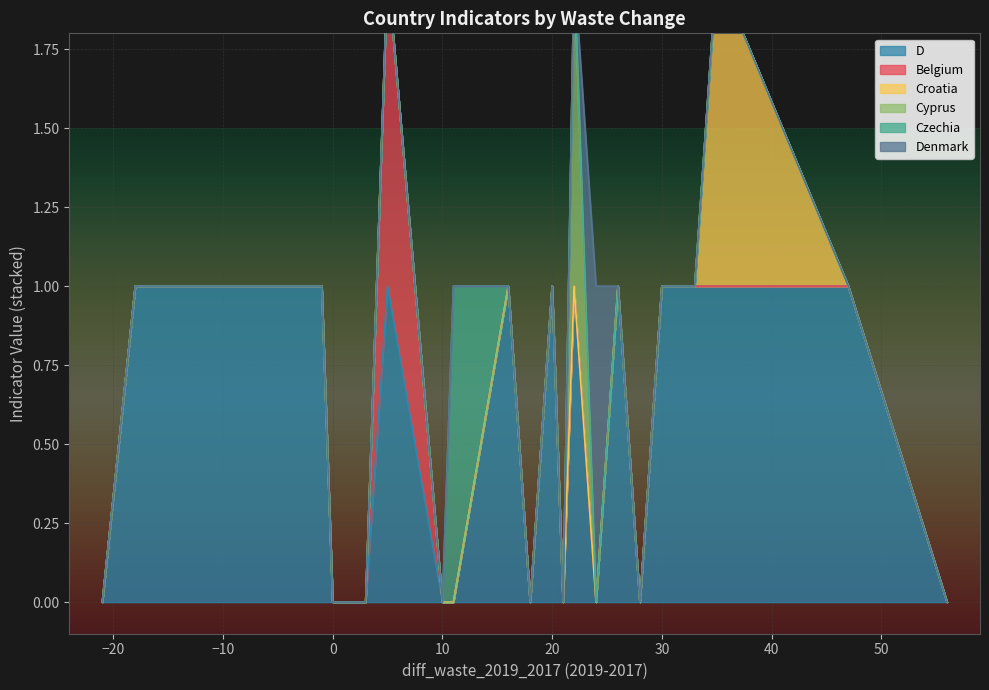

At how many categories does at least one series exceed 0?

16